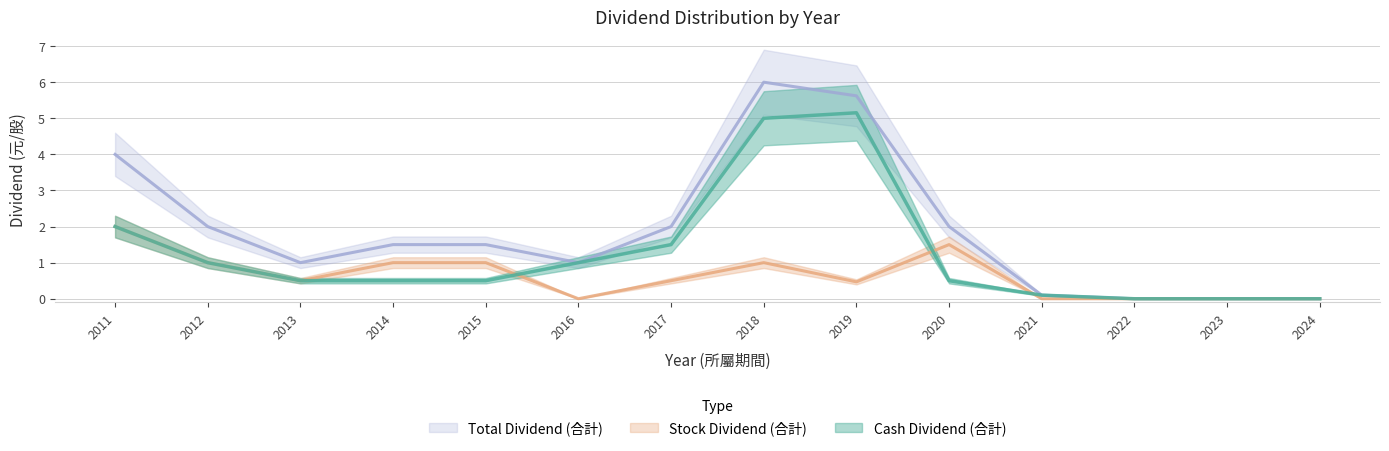

Which series has the largest range (max minus min)?

Total Dividend (合計)